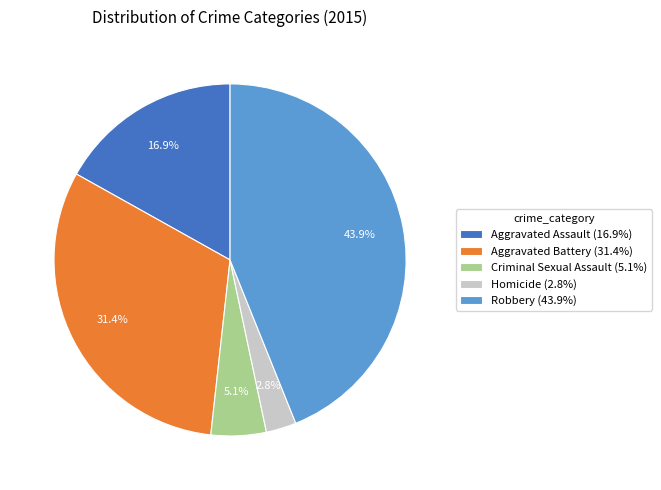

Rank the categories by value from highest to lowest.

Robbery, Aggravated Battery, Aggravated Assault, Criminal Sexual Assault, Homicide